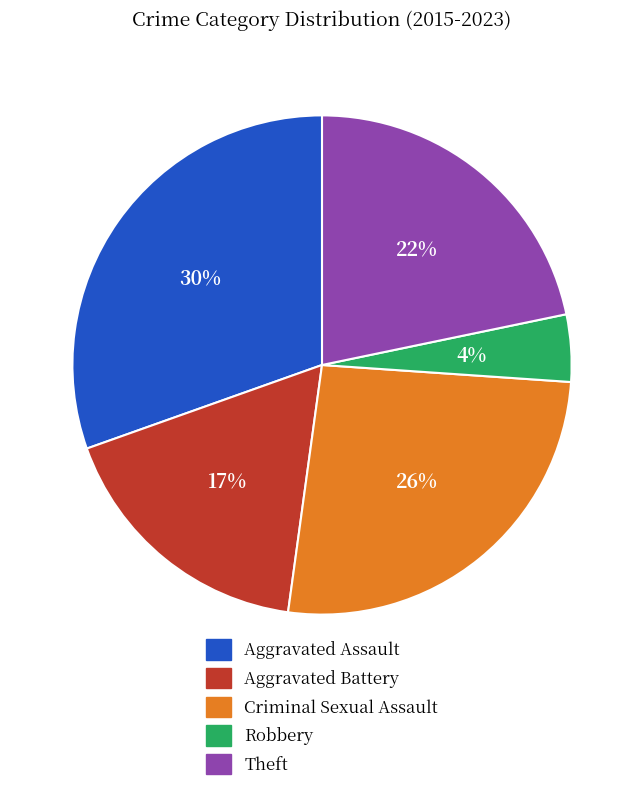

Which has a higher value, Aggravated Assault or Aggravated Battery?

Aggravated Assault